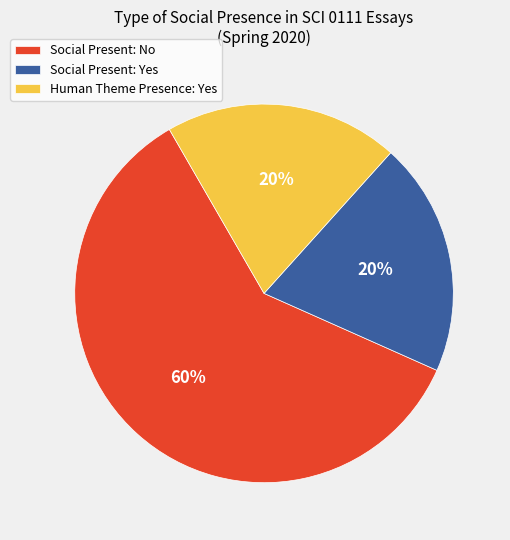

Do Social Present: No and Social Present: Yes together represent more than half of the pie?

Yes